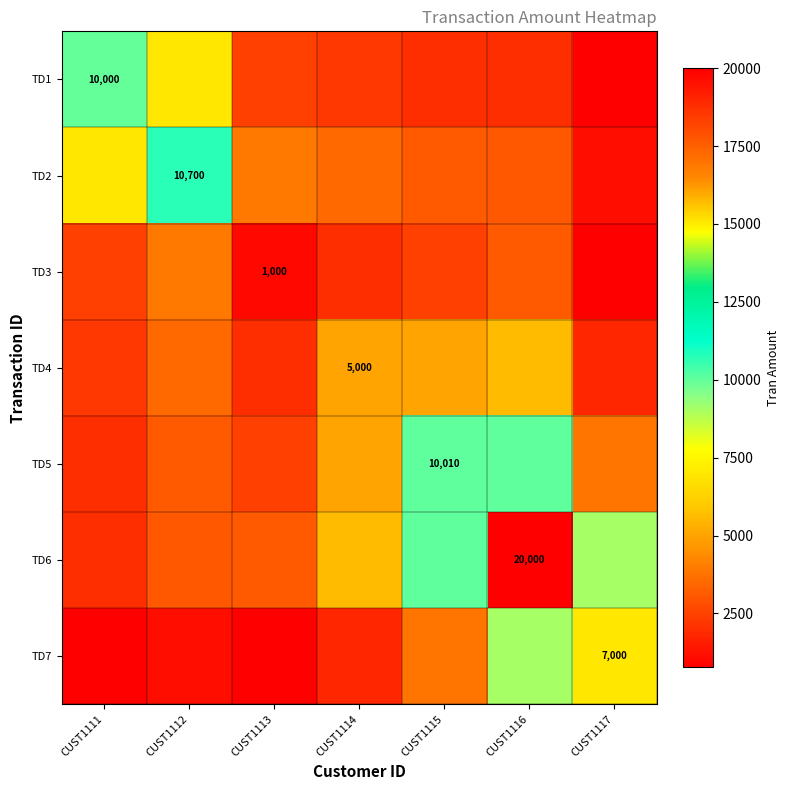

What is the highest value of the TD3 series?

3921.4